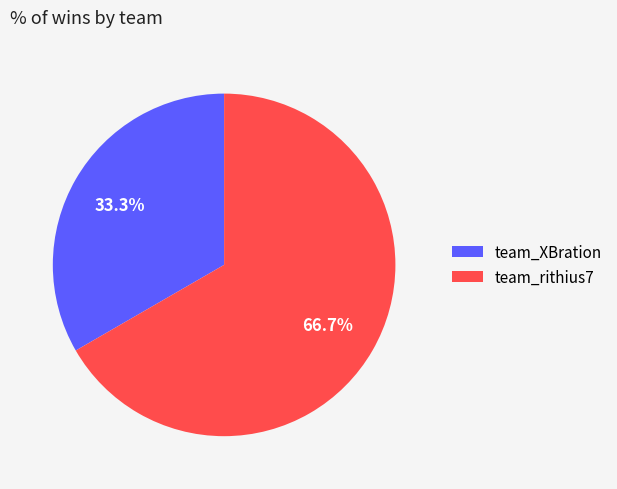

True or false: team_rithius7 accounts for 58% of the total.

False